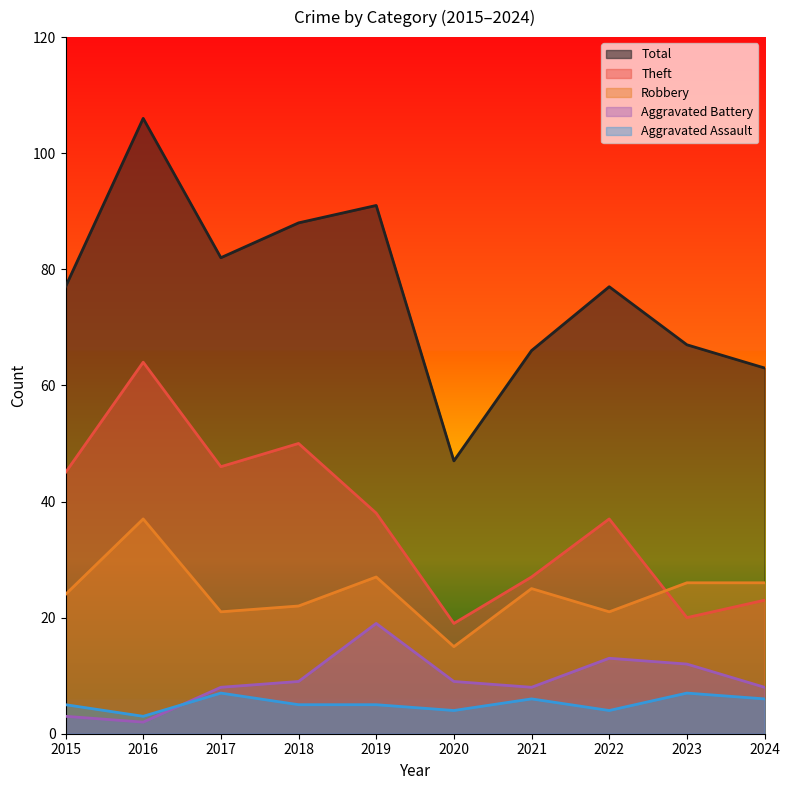

True or false: Robbery has a value of 16 at 2021.

False